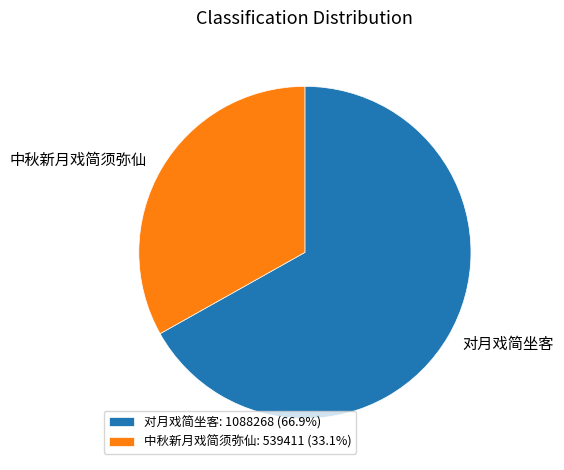

Does any single category account for the majority?

Yes